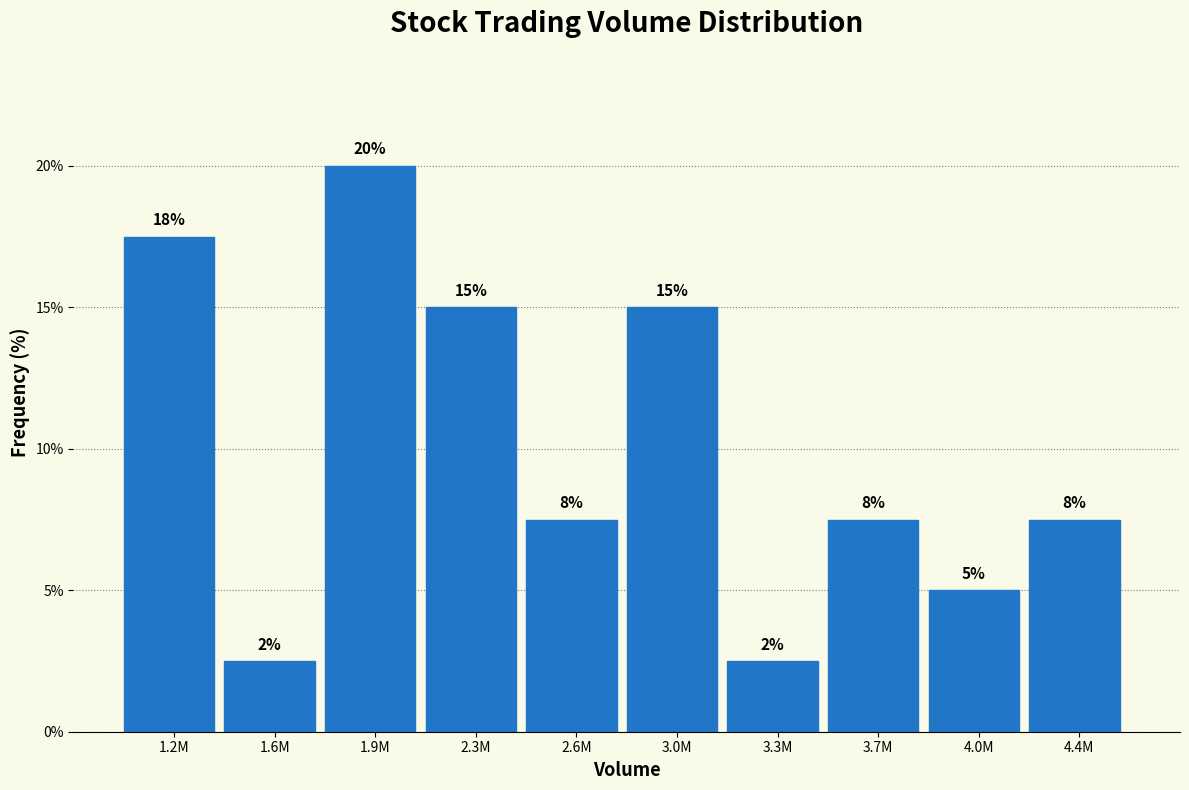

How many bars are there in total?

10